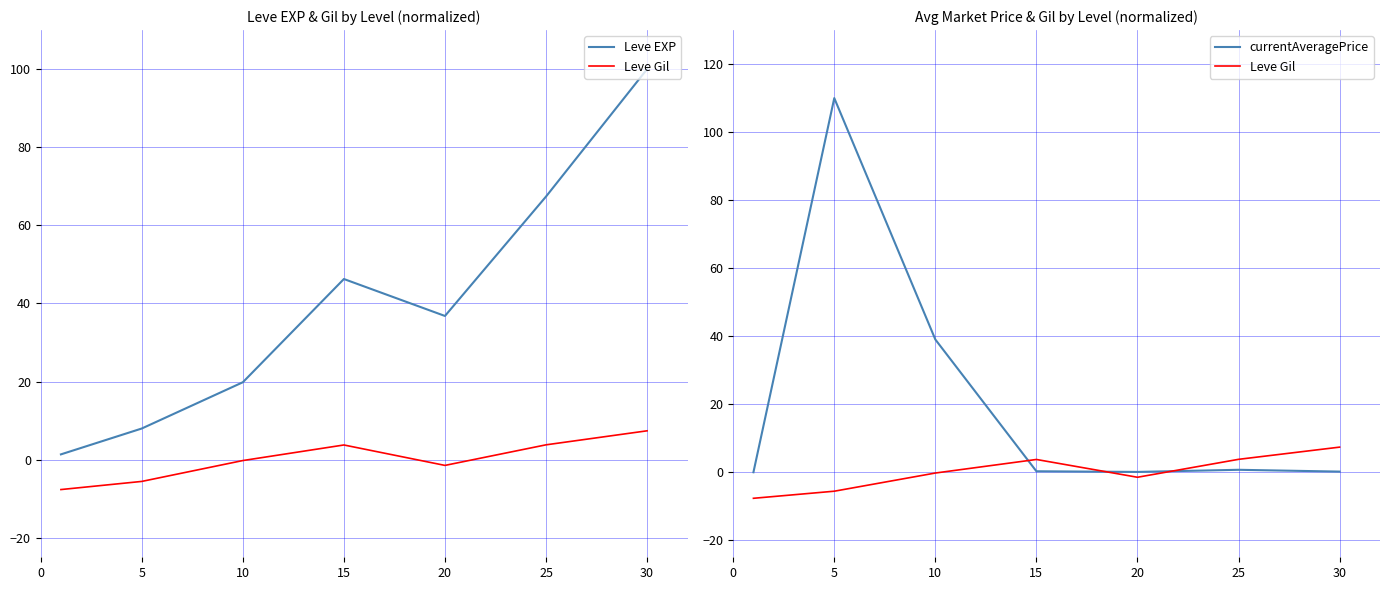

What is the spread (max minus min) of values at 0?

9.0